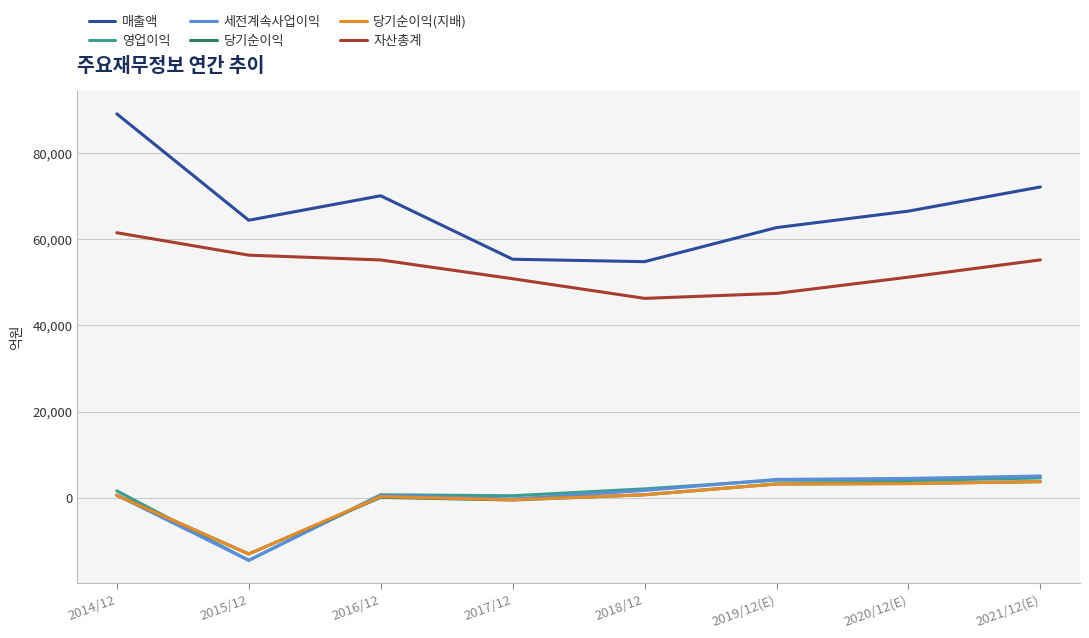

What is the total value across all series at 2019/12(E)?

124878